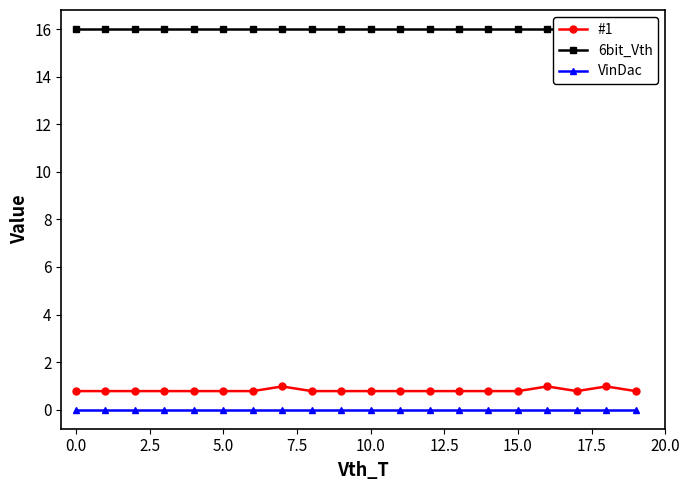

Which series has the largest total across all categories?

6bit_Vth